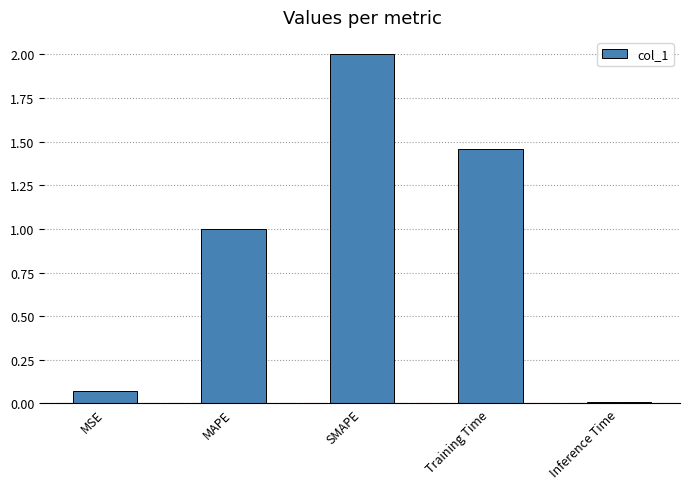

List the labels in order of value, smallest first.

Inference Time, MSE, MAPE, Training Time, SMAPE